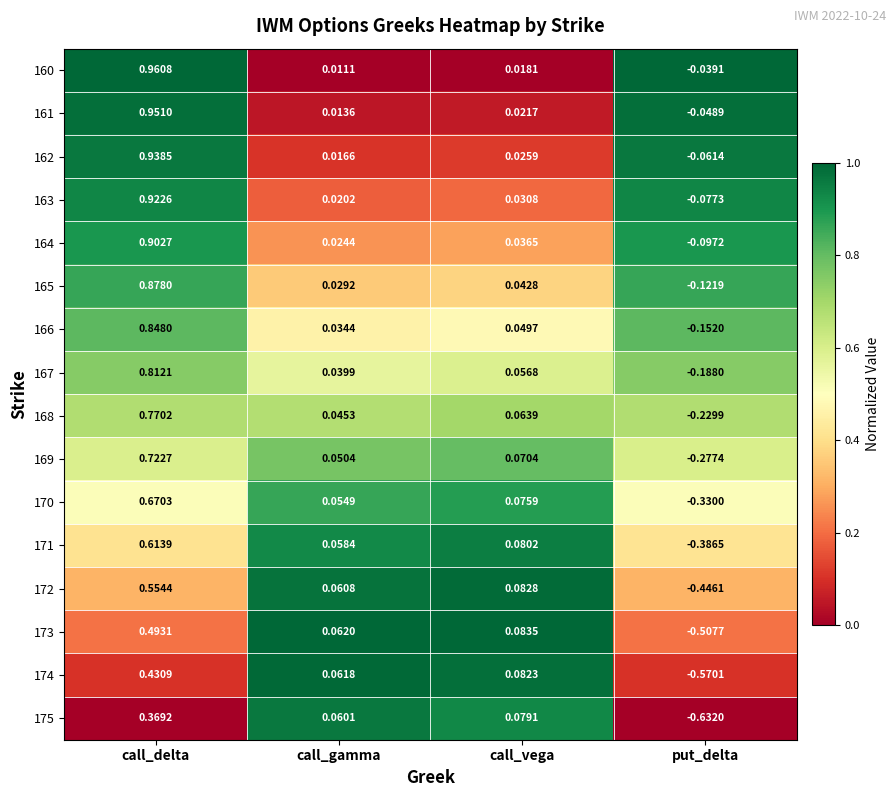

Which label corresponds to the smallest value in the chart?

put_delta